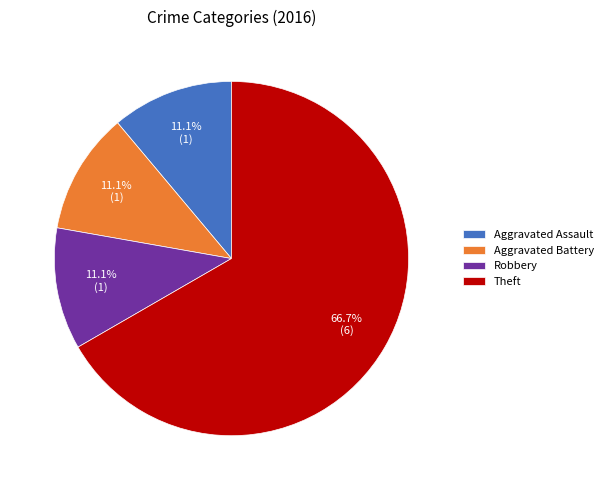

Which category has the biggest portion of the pie?

Theft